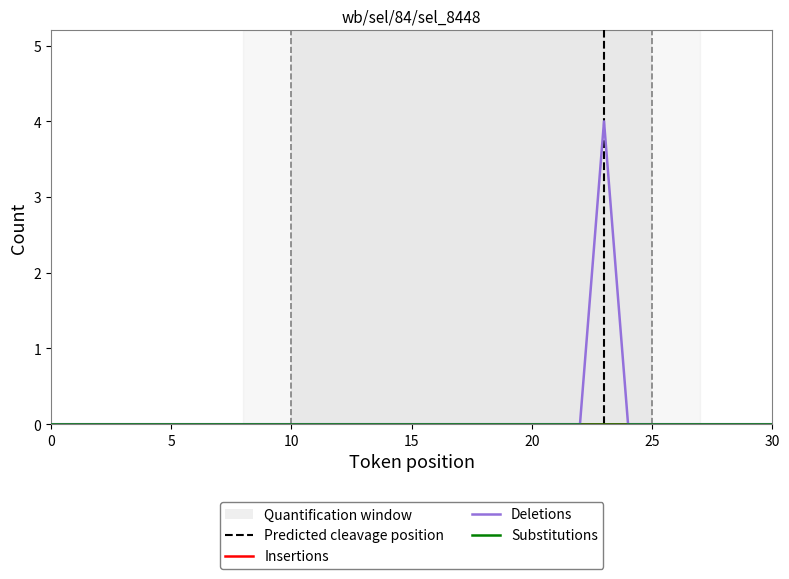

Count the number of categories in the chart.

31